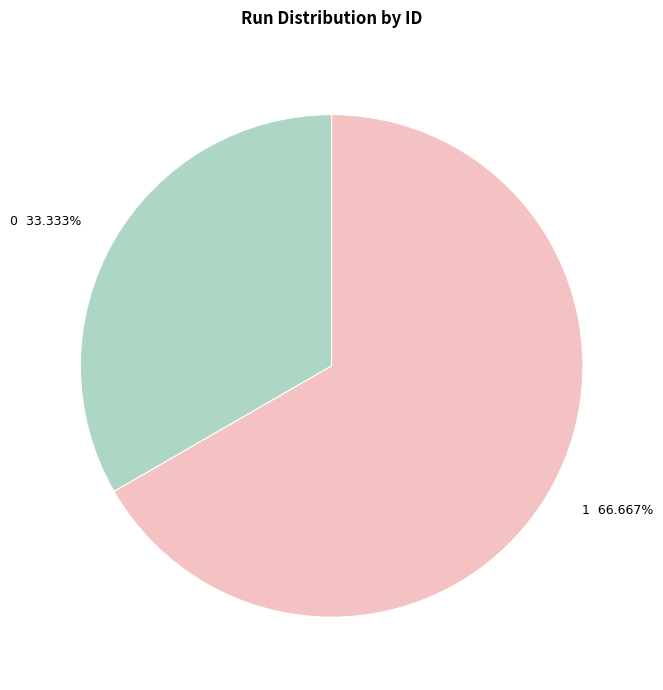

Which has a higher value, 1 or 0?

1